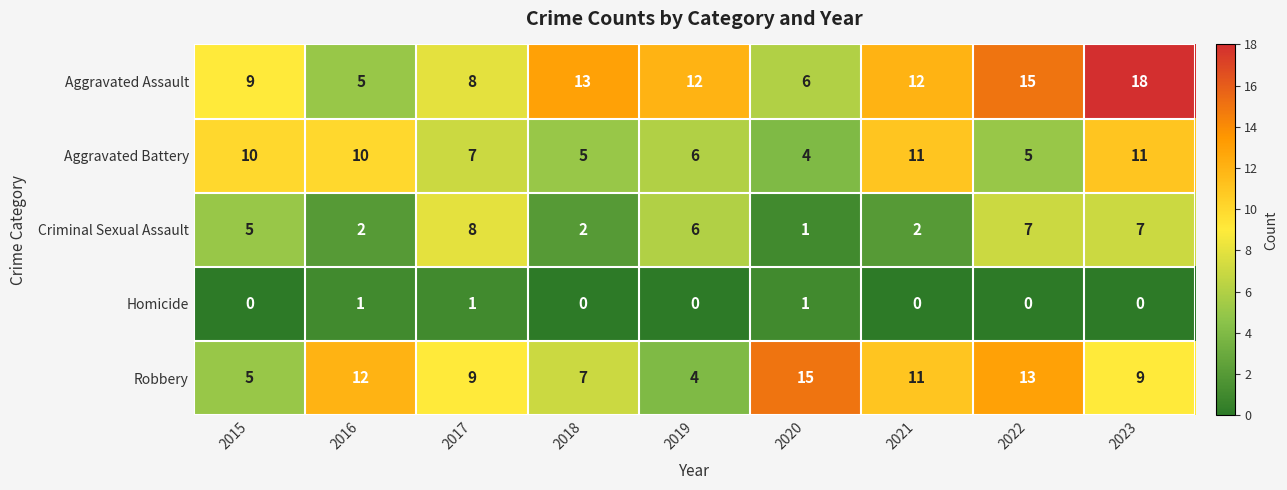

Count the Aggravated Battery values in the range 5 to 10.

6